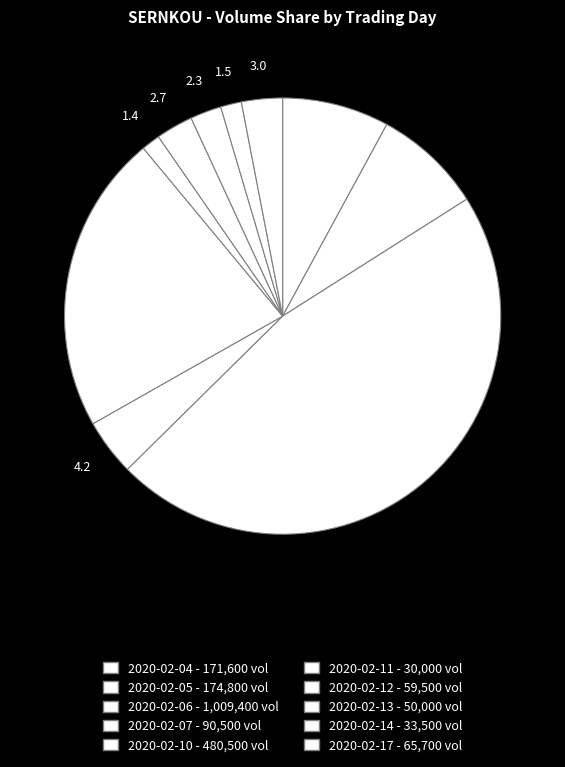

How many slices are in this pie chart?

10